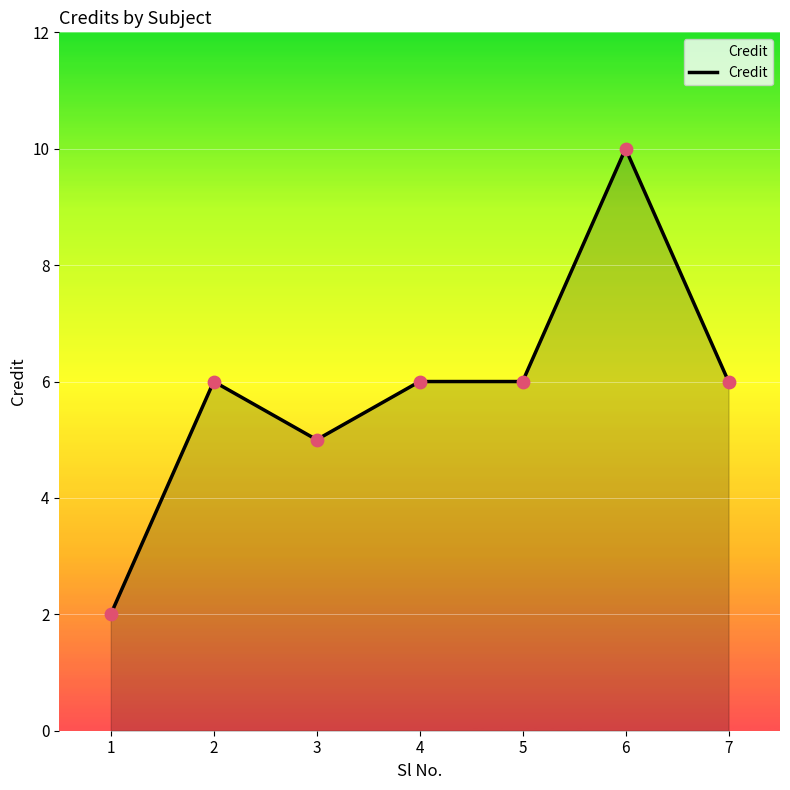

What is the change in value from 1 to 7?

+4